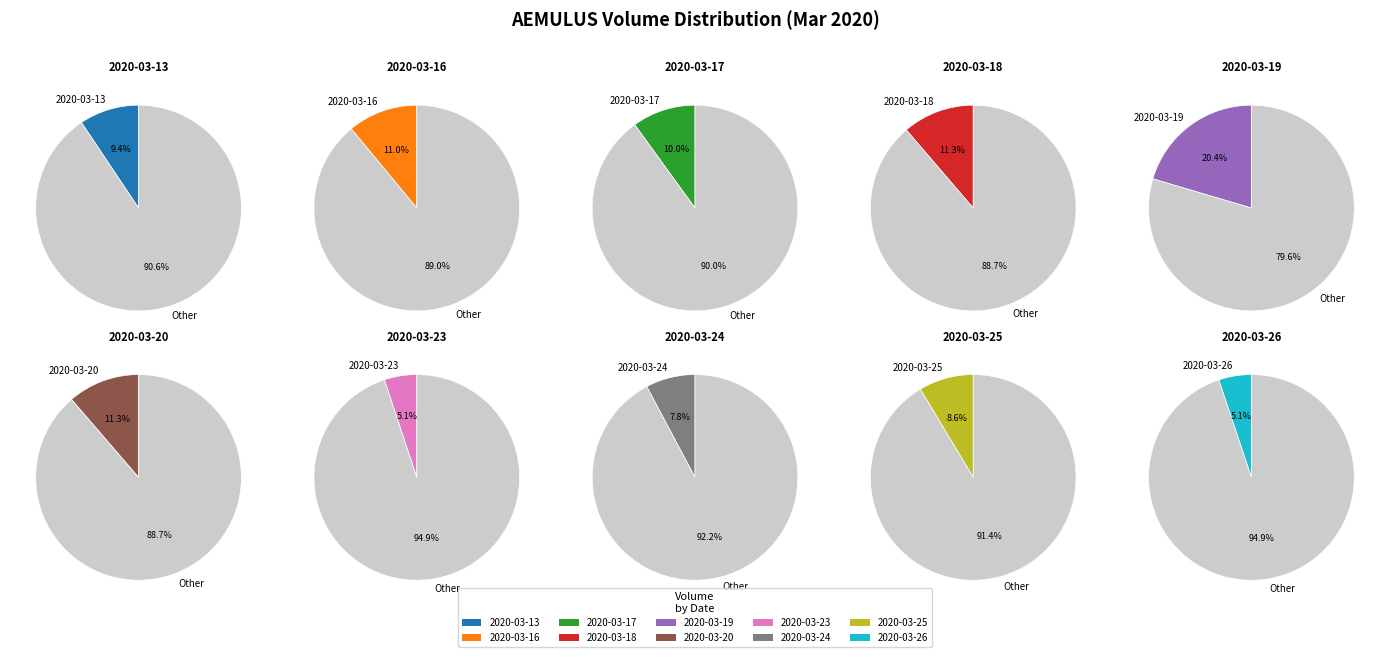

To the nearest percent, what portion does 2020-03-26 represent?

5%